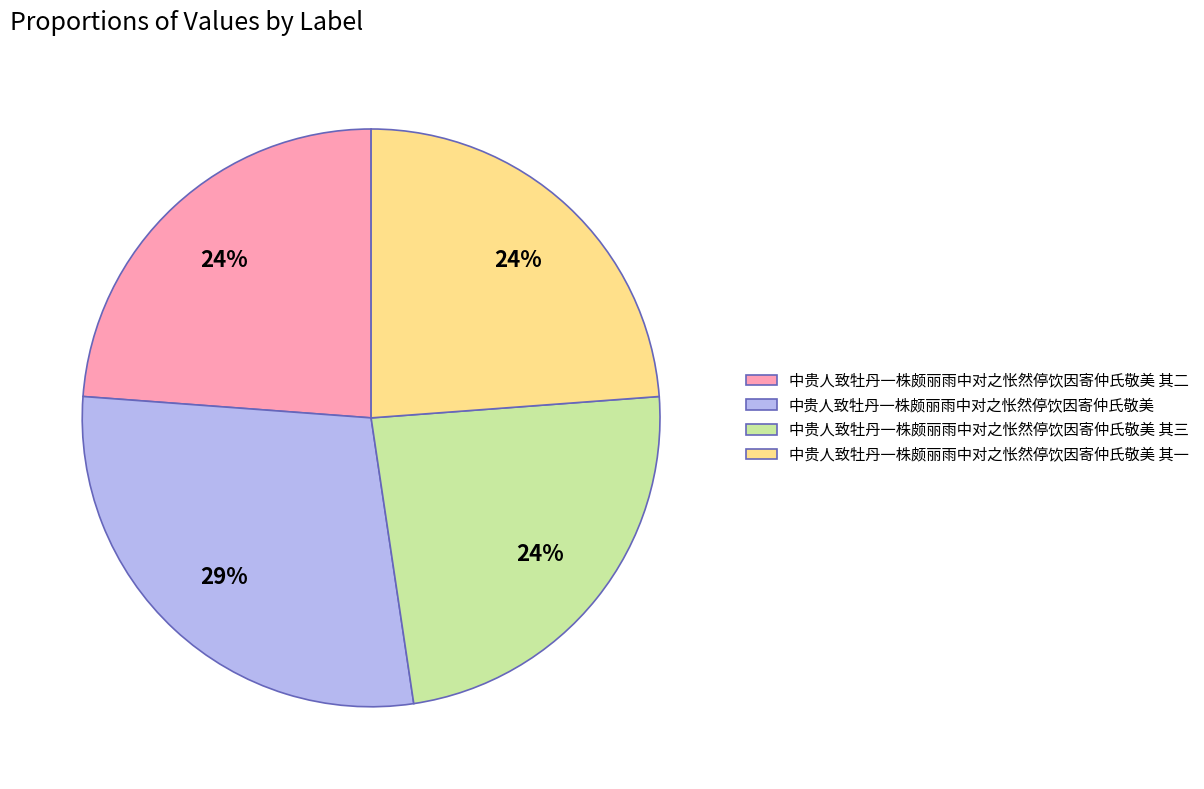

Which category has the biggest portion of the pie?

中贵人致牡丹一株颇丽雨中对之怅然停饮因寄仲氏敬美